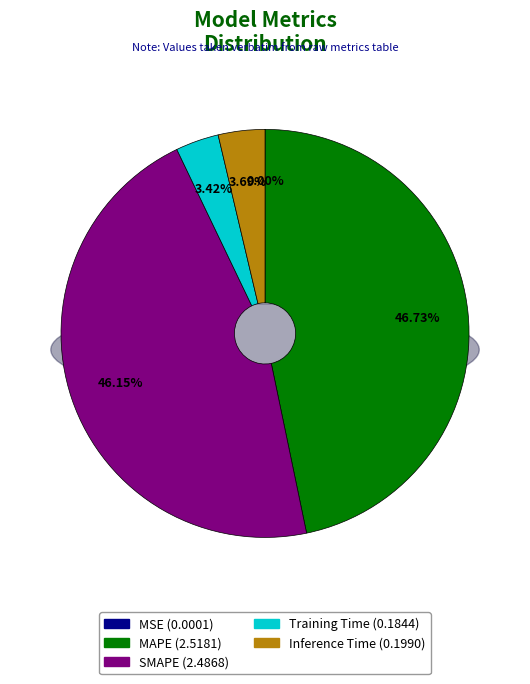

How many slices are in this pie chart?

5